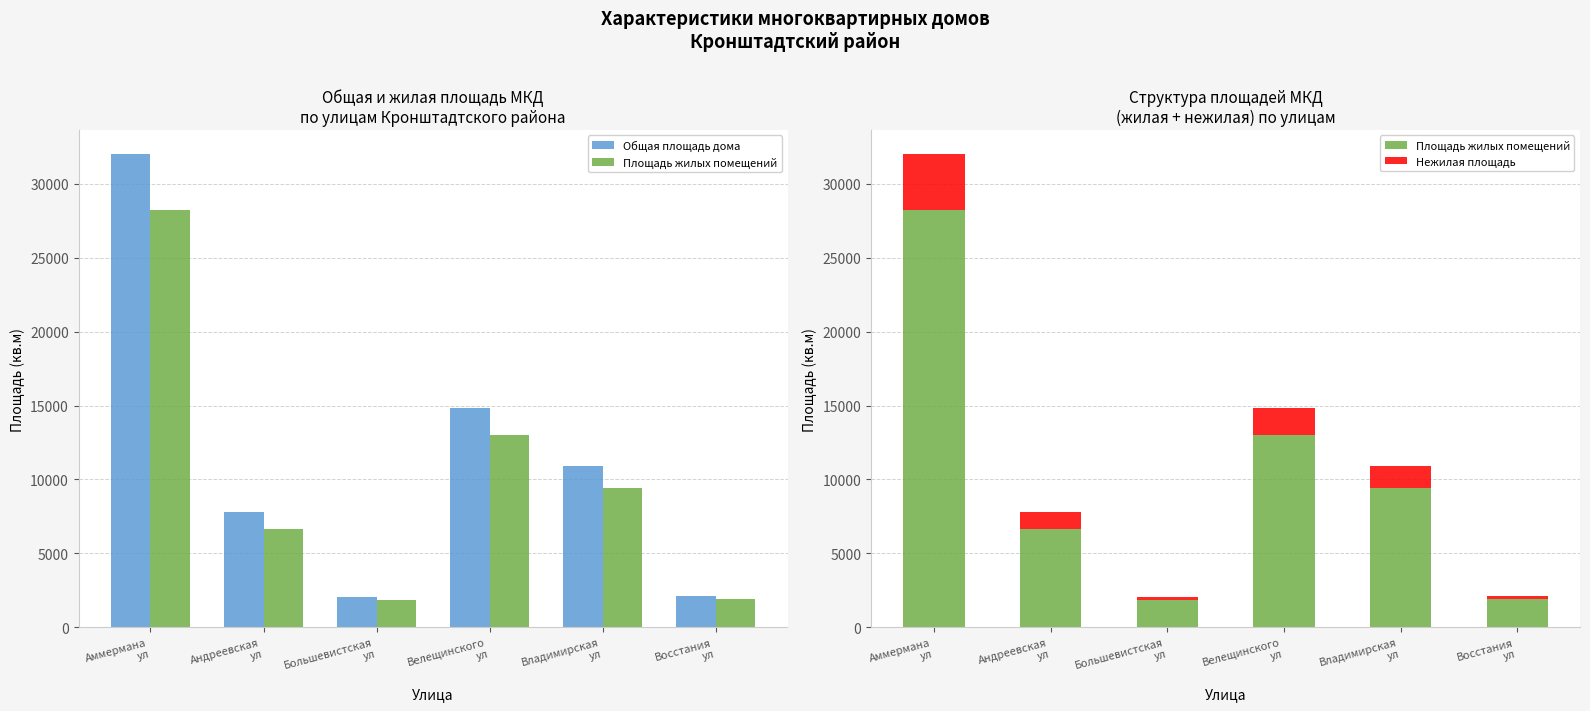

What is the label of the 6th bar from the left?

Восстания
ул